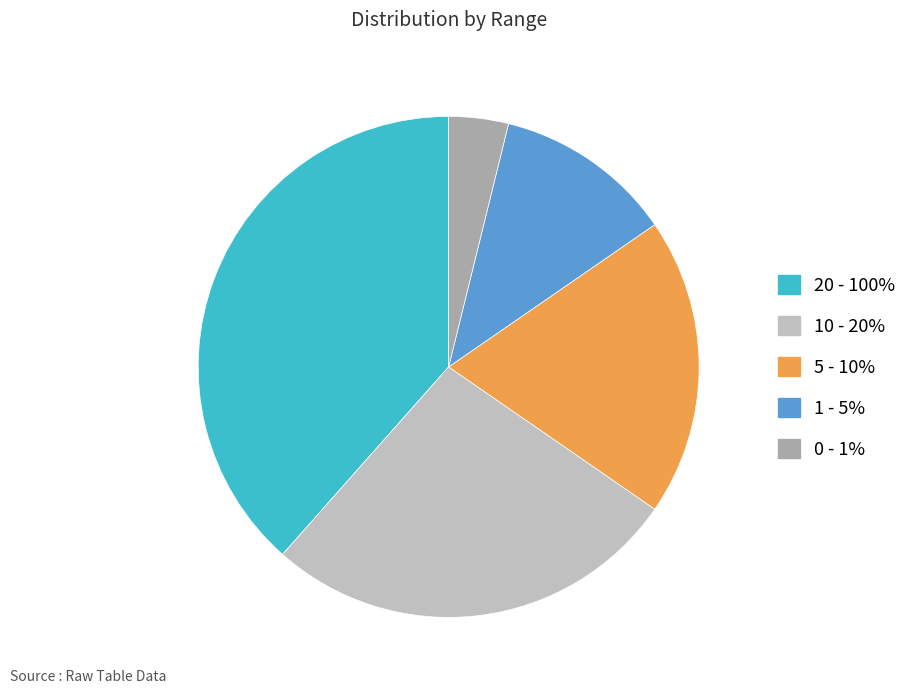

To the nearest percent, what is the difference between the largest and smallest slice percentages?

35%